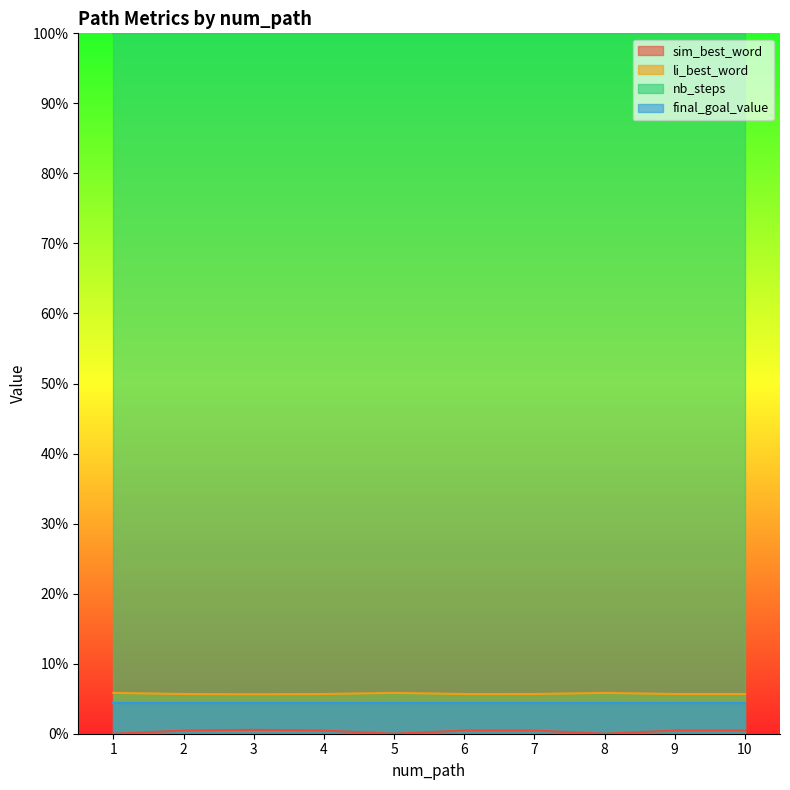

True or false: li_best_word and sim_best_word intersect in this chart.

False